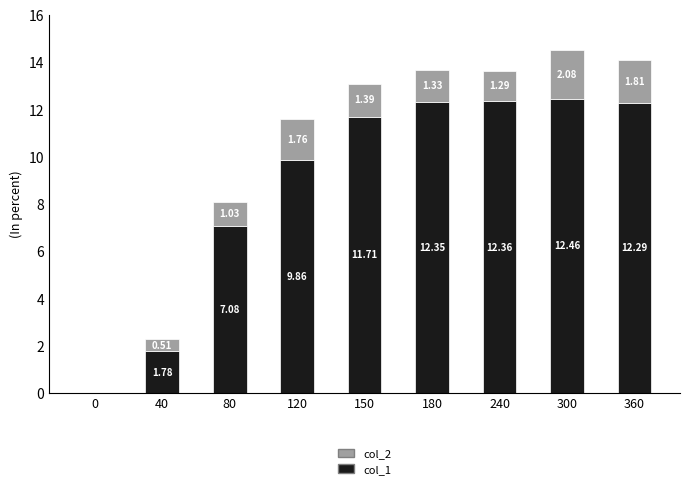

What is the sum of the col_1 values at 240 and 80?

19.4